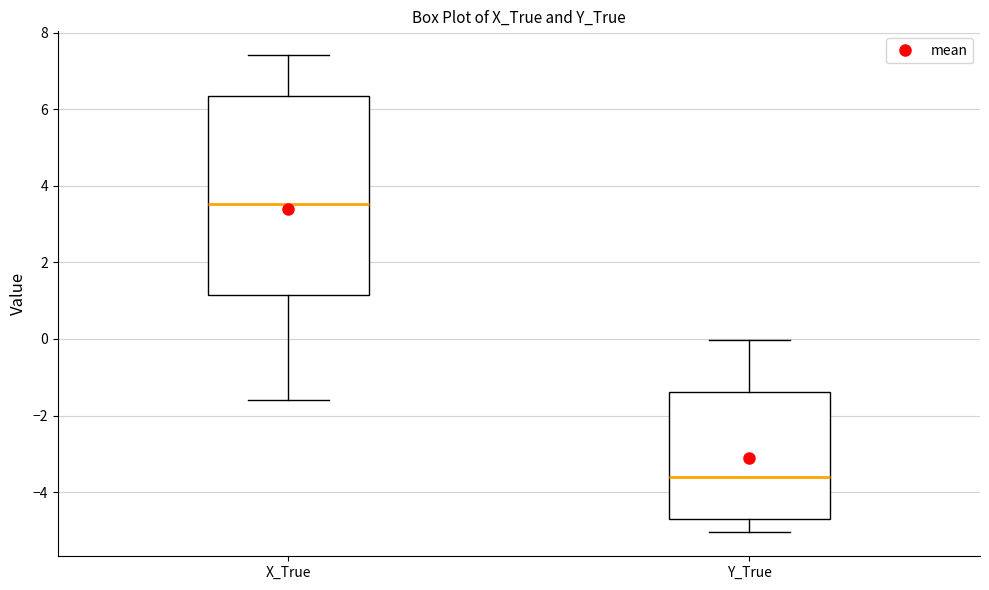

Where does the median line of the box for Y_True sit on the y-axis? The values are not printed on the chart, so give them approximately, as read against the axis.

-3.6